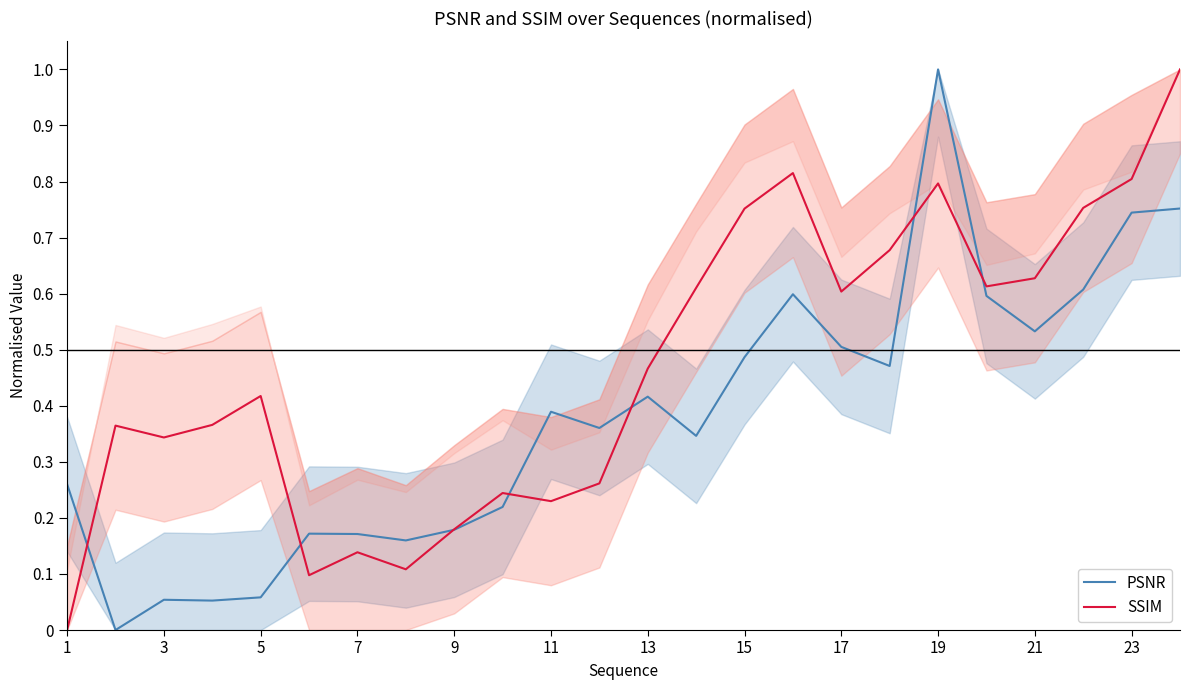

How many interior local peaks does the SSIM series have?

6